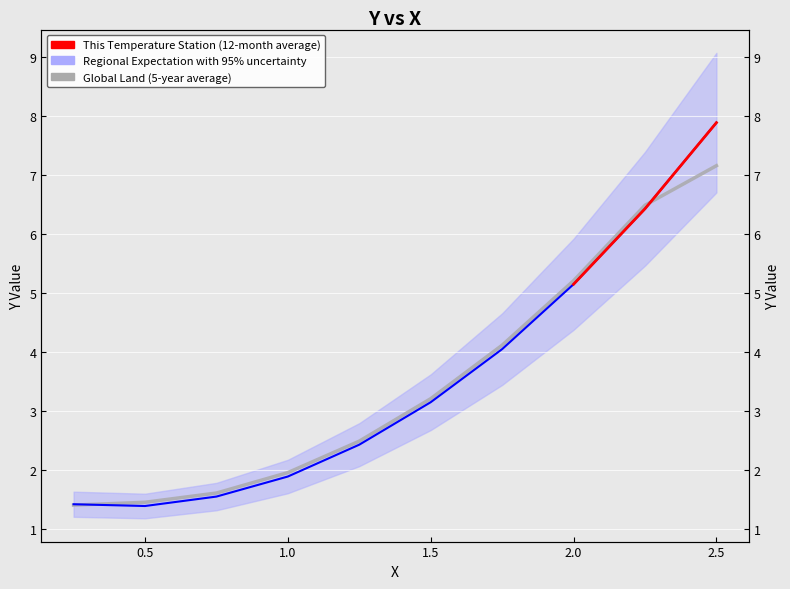

What is the minimum value shown in the chart?

1.4